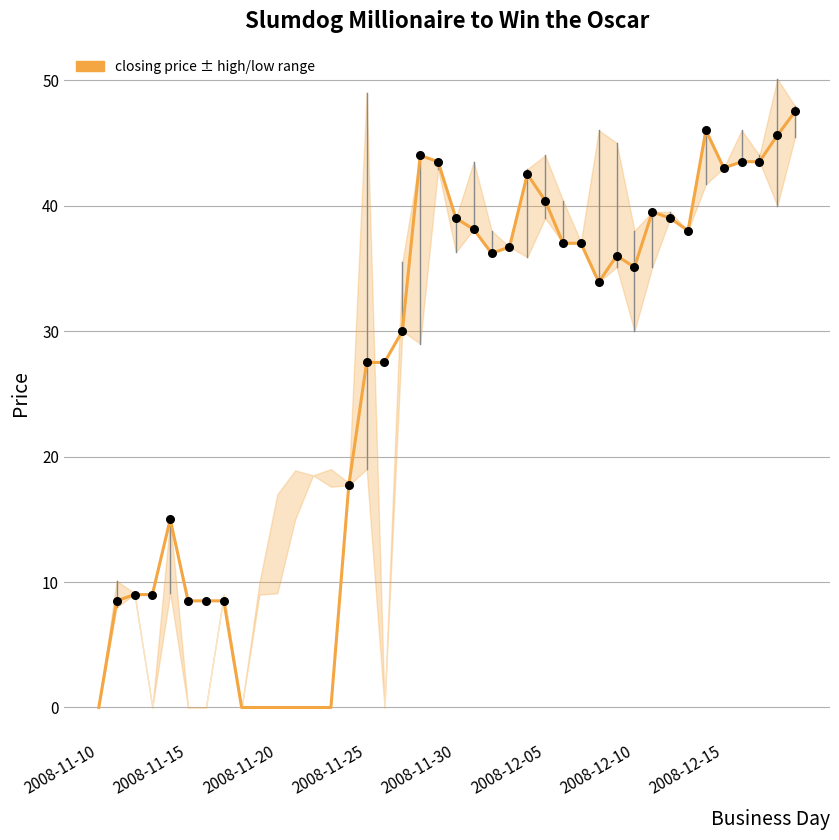

What is the ratio of the value at 2008-11-15 to the value at 35?

0.2